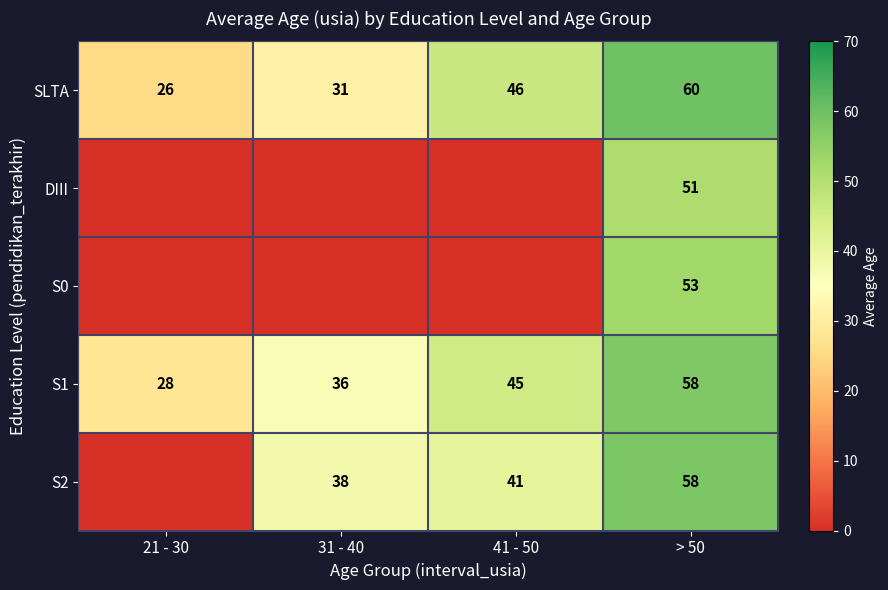

What is the approximate value of SLTA at 31 - 40, to the nearest 10?

30